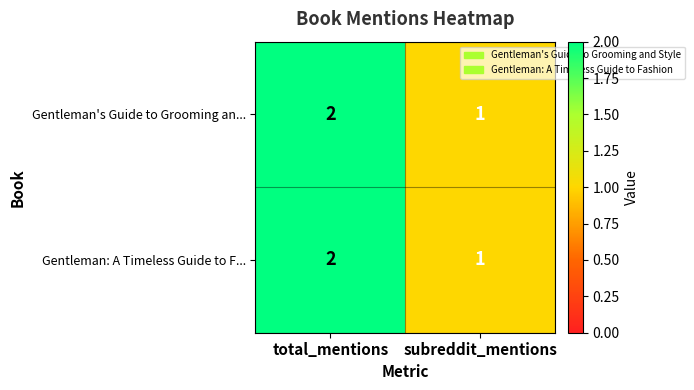

What is the sum of the Gentleman: A Timeless Guide to F... values at total_mentions and subreddit_mentions?

3